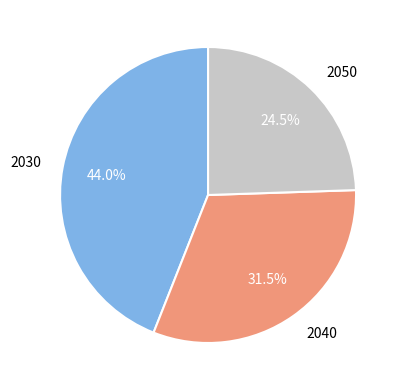

How many slices are in this pie chart?

3